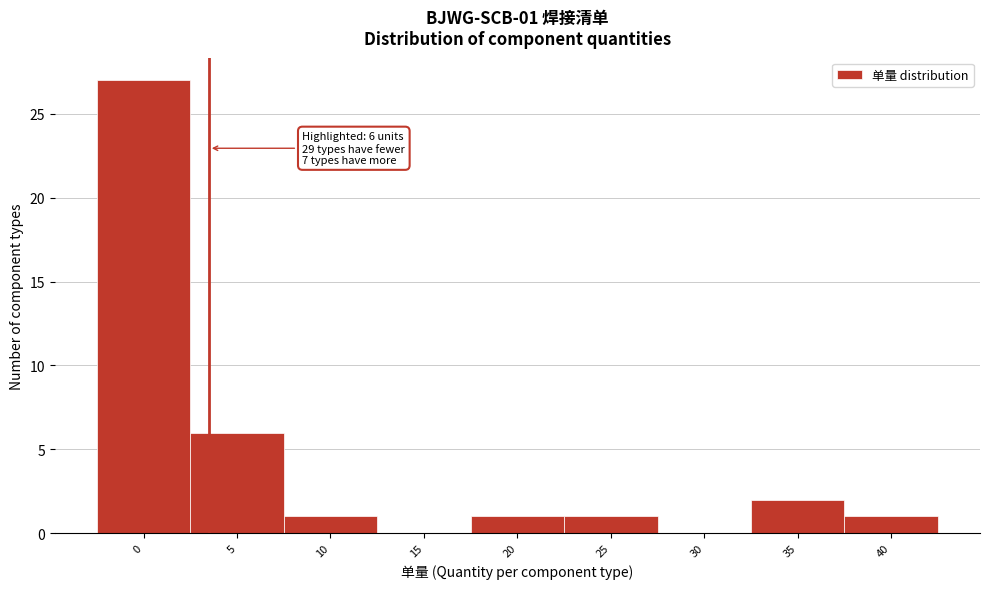

Reading left to right, transcribe all the data shown in this chart.

0=27	5=6	10=1	15=0	20=1	25=1	30=0	35=2	40=1